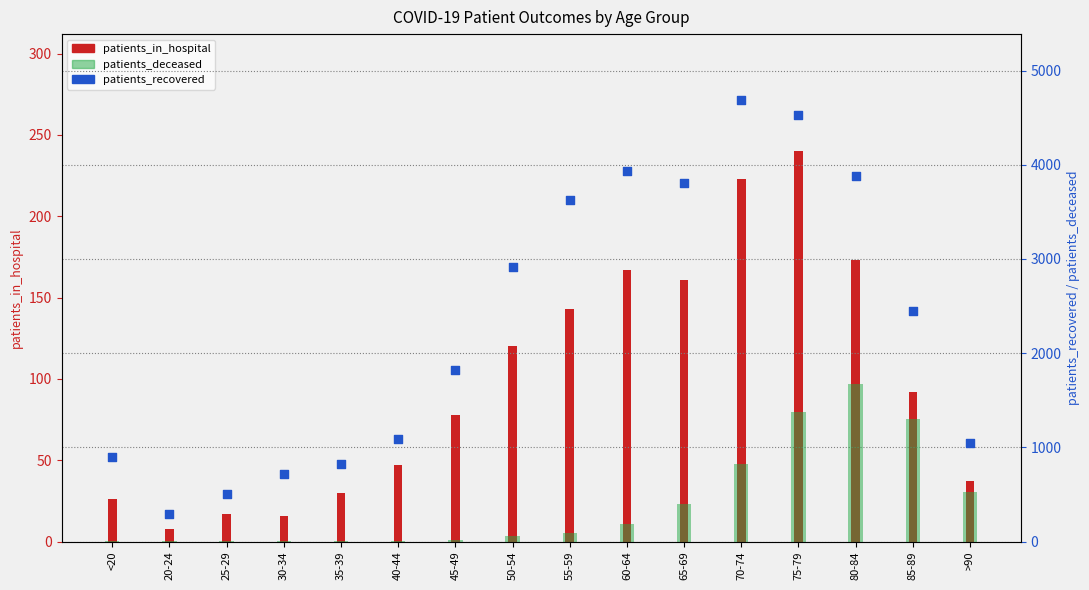

At how many categories does at least one series exceed 1943?

8